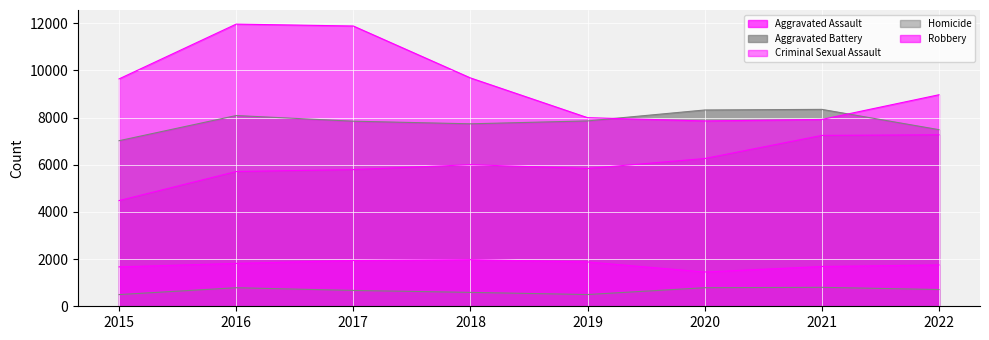

Count the number of data series in this chart.

5